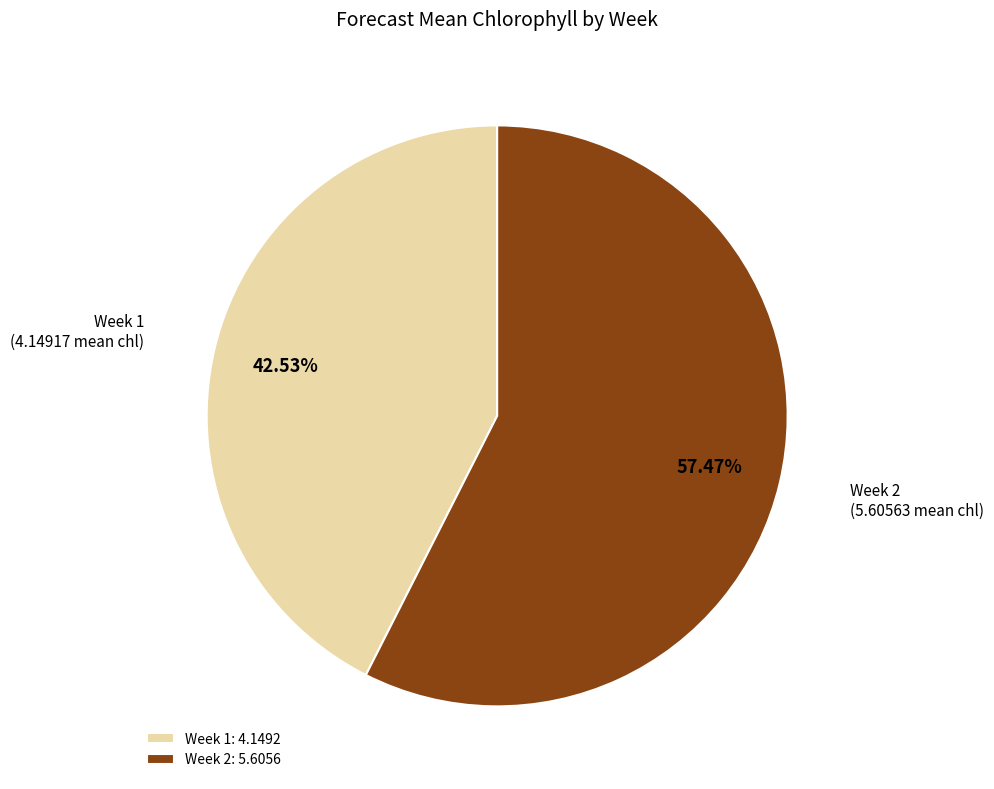

How many segments does this pie chart have?

2